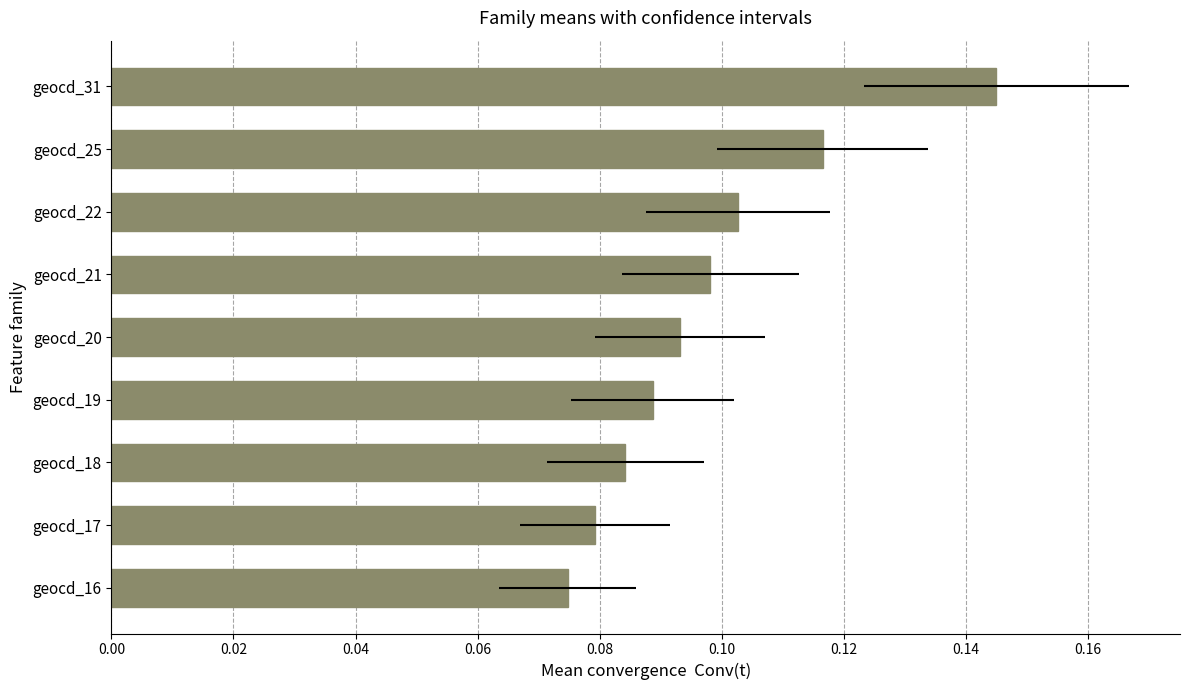

Is it true that the value at geocd_19 is 0.0?

False